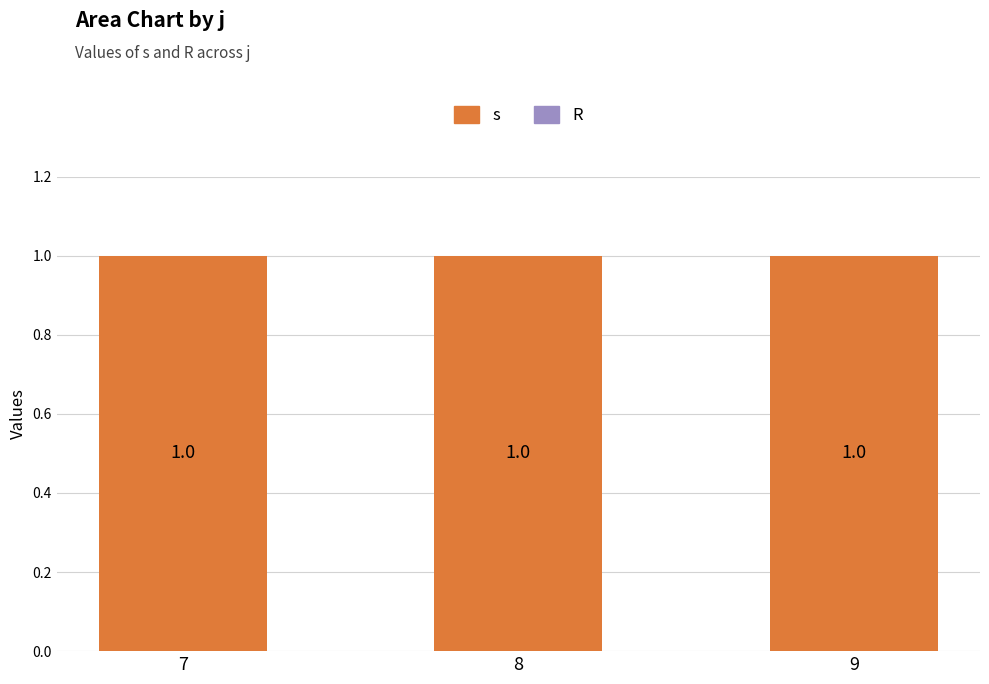

Which series has the widest spread of values?

s